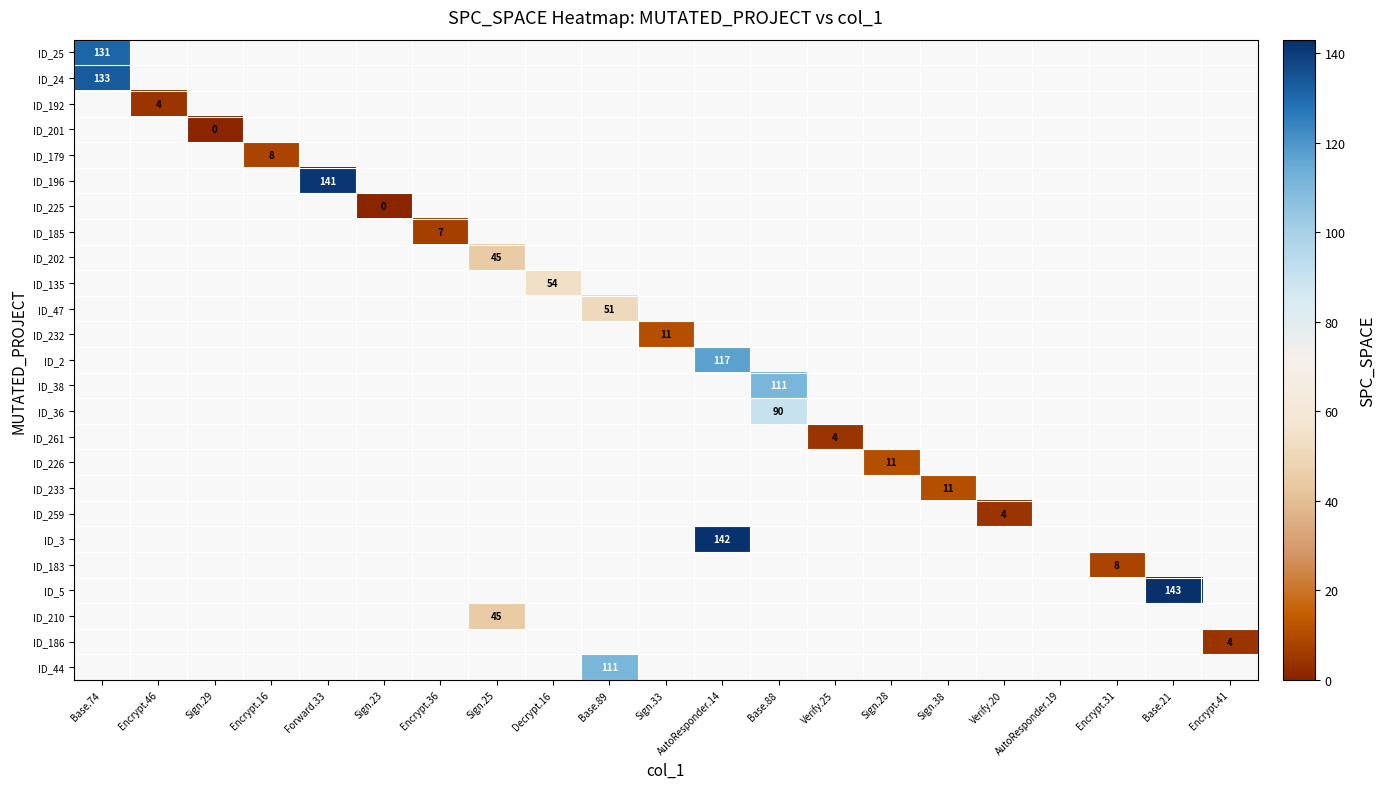

What is the maximum value shown in the chart?

143.0